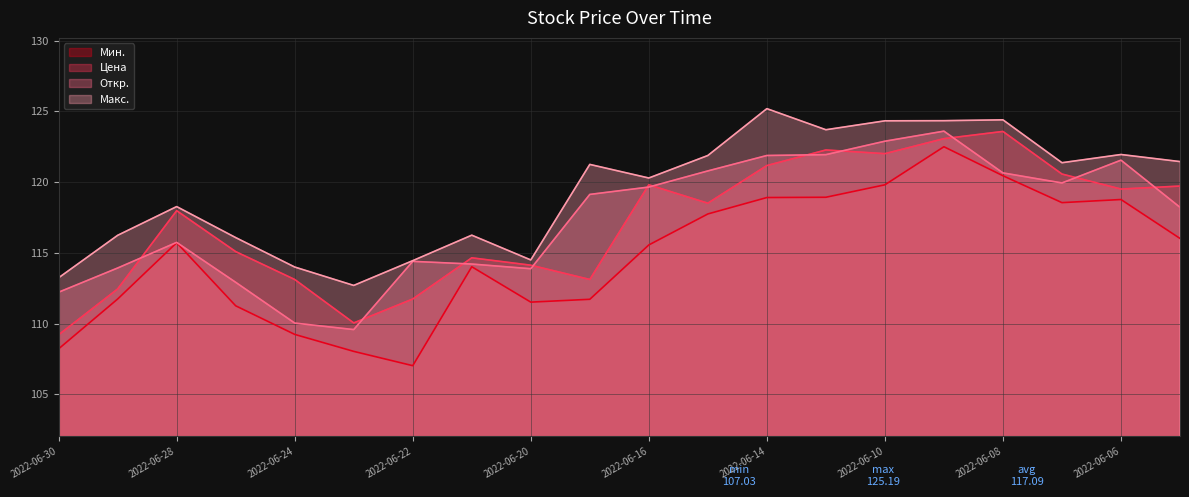

What is the value of the Макс. point at the 3rd from the left?

118.3